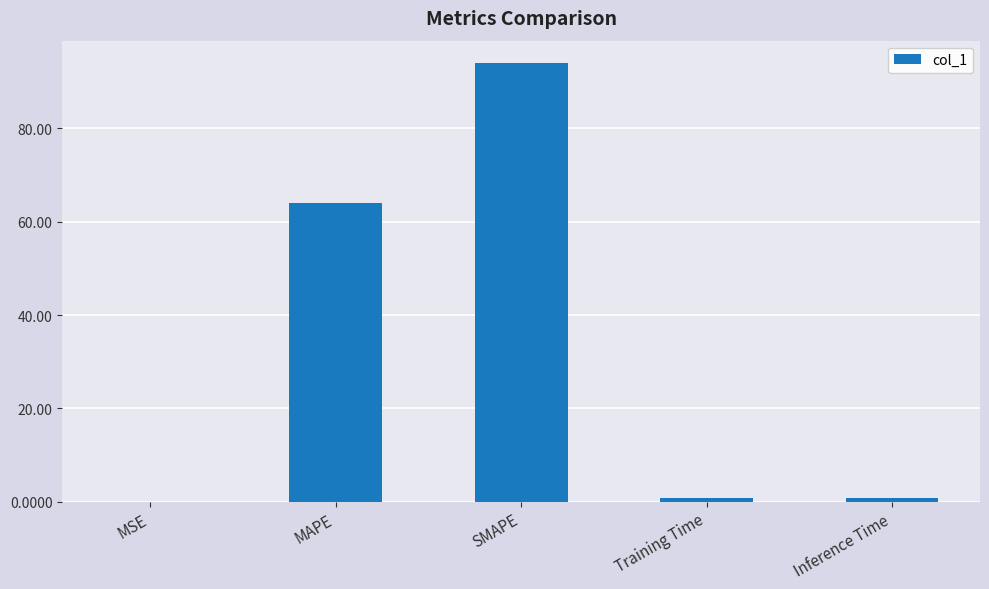

What is the change in value from MAPE to SMAPE?

+30.1